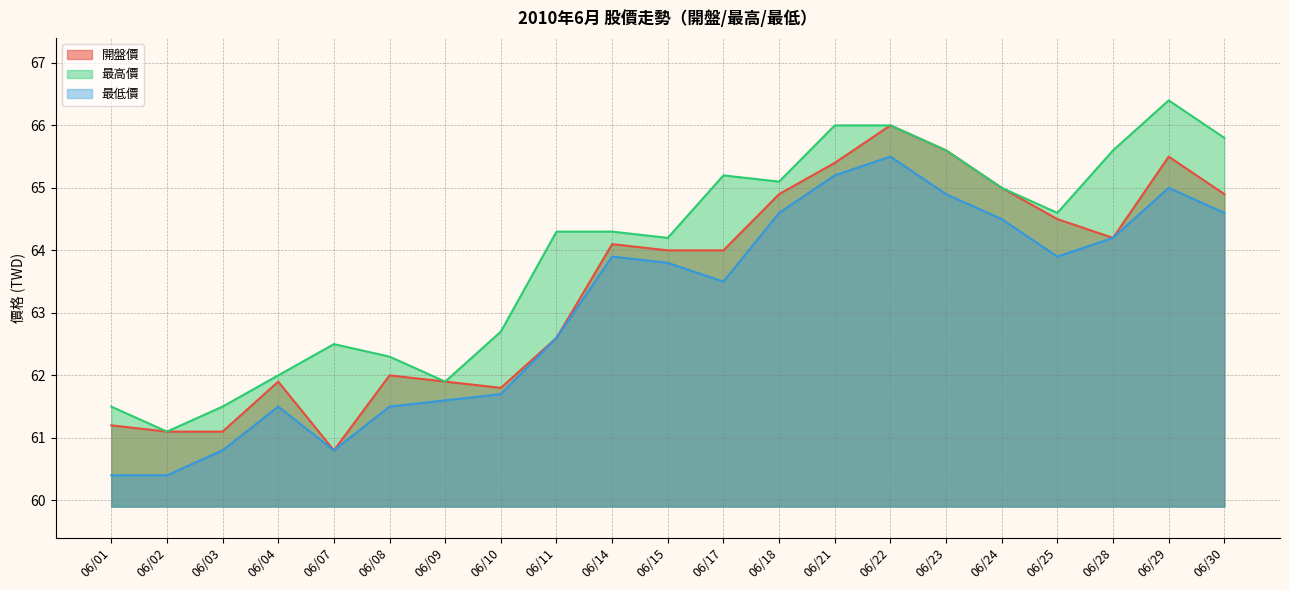

True or false: 最高價 and 開盤價 cross at least once.

False